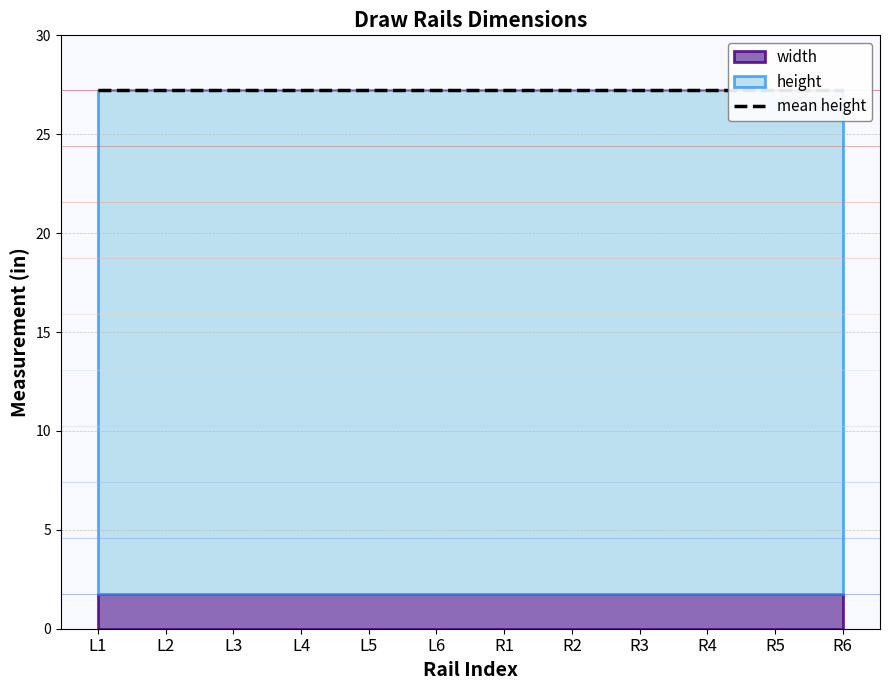

Between R5 and R6, which series saw the biggest shift?

width